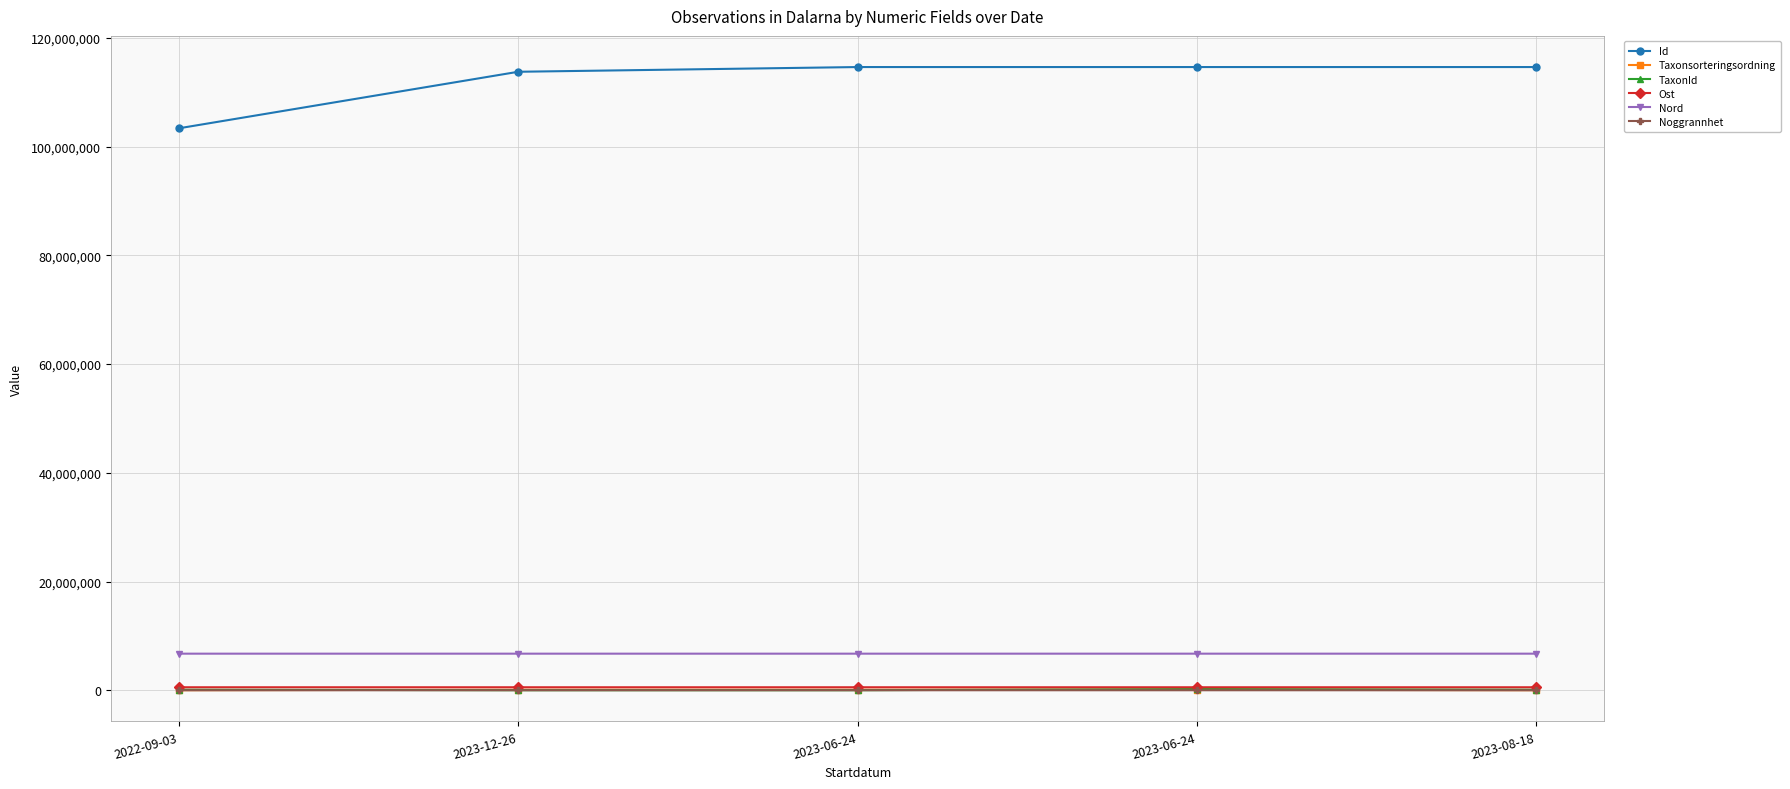

What is the difference between the highest and lowest values at 2023-08-18?

114618662